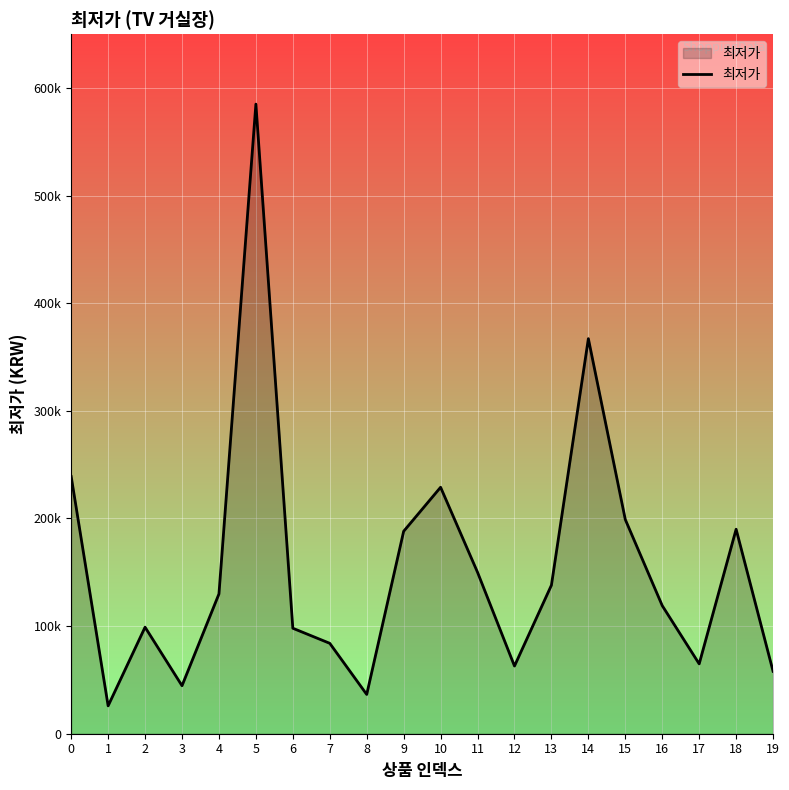

Does the chart display data point markers on the line(s)?

No